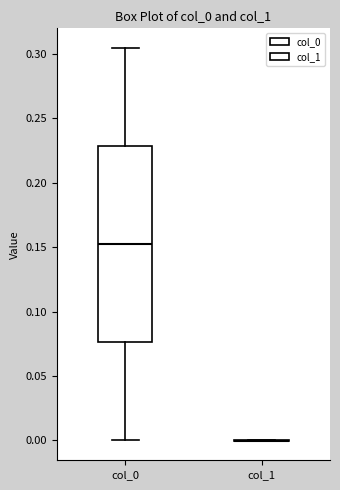

Which box is the tallest, from its lower edge to its upper edge?

col_0